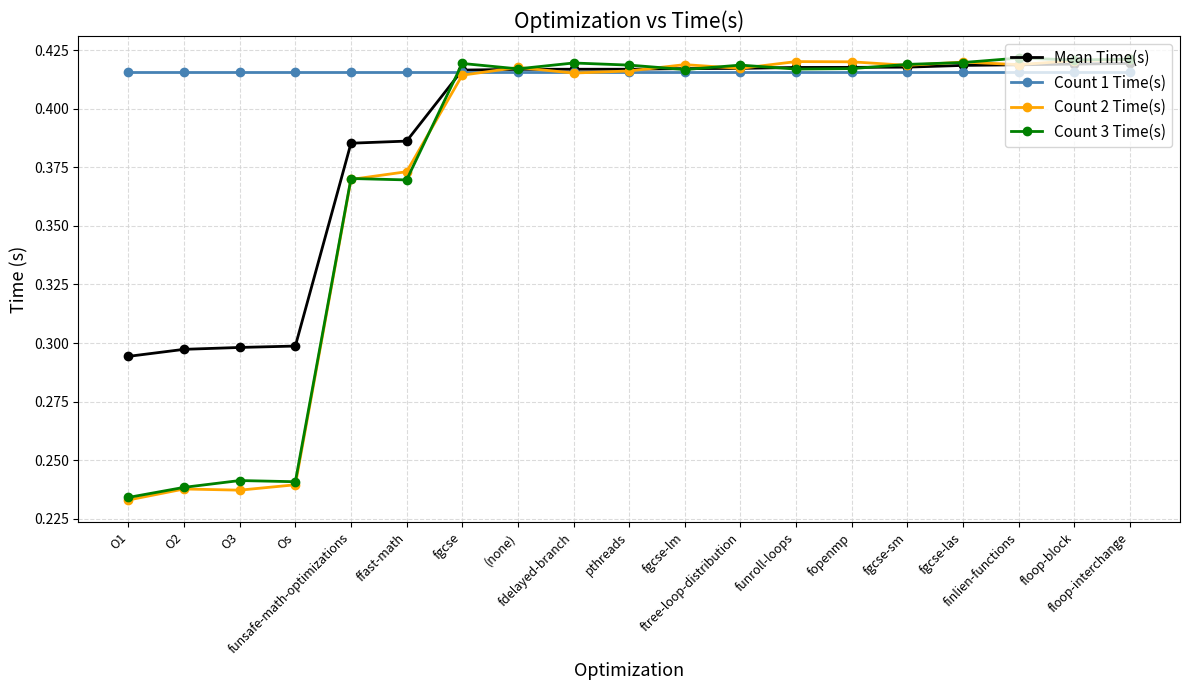

At how many categories does at least one series exceed 0?

19